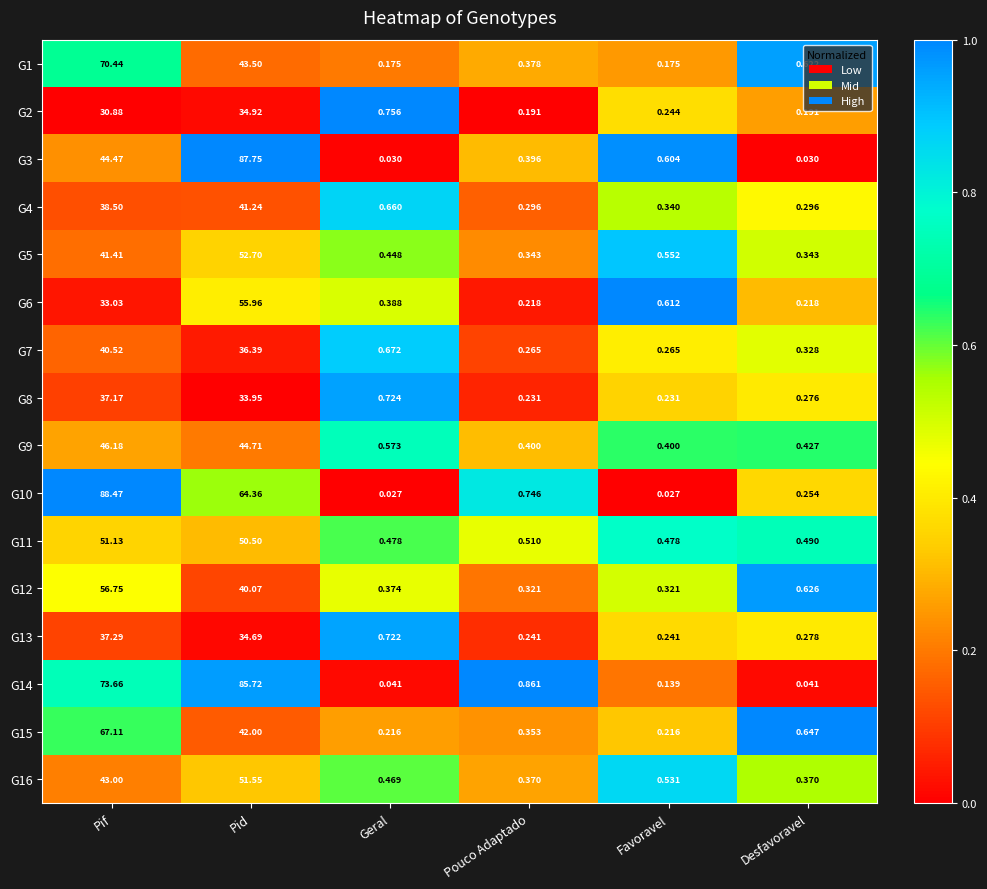

Where is G14 nearest to the value 42?

Pif